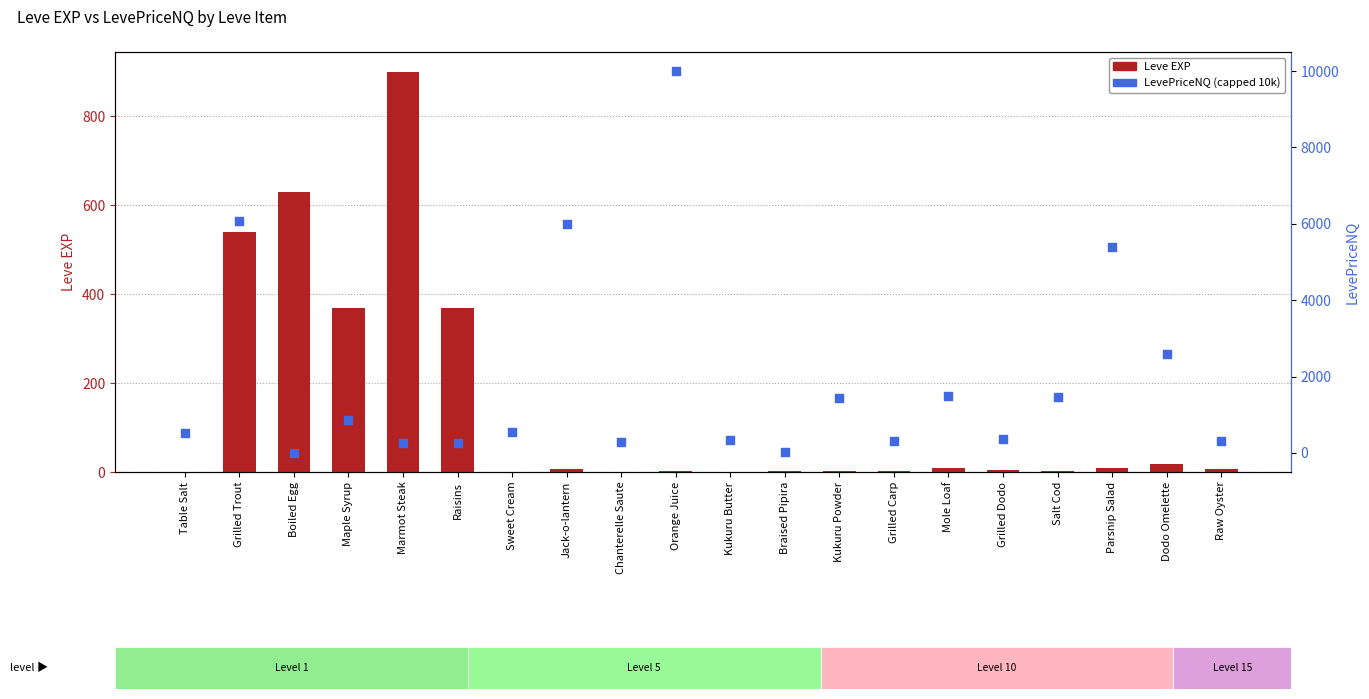

At how many categories does at least one series exceed 6395?

1